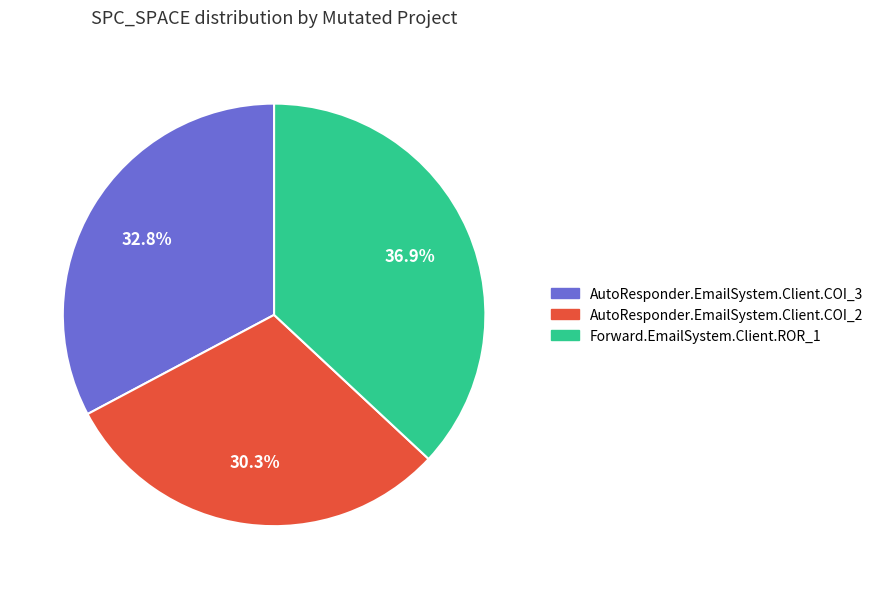

To the nearest percent, what is the difference between the AutoResponder.EmailSystem.Client.COI_2 and Forward.EmailSystem.Client.ROR_1 slice percentages?

7%